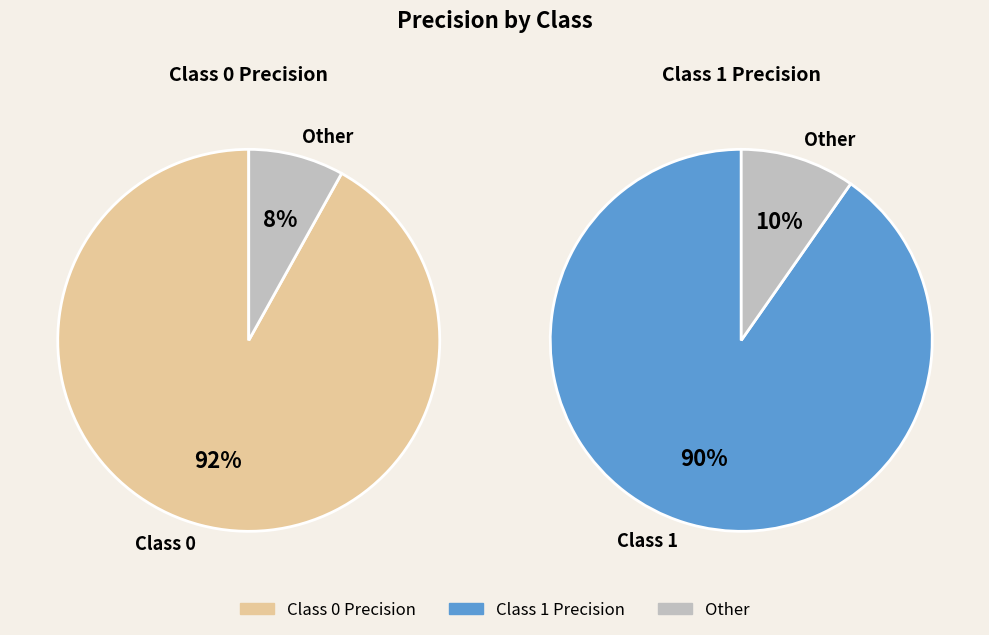

Rank the categories by value from highest to lowest.

0, 1